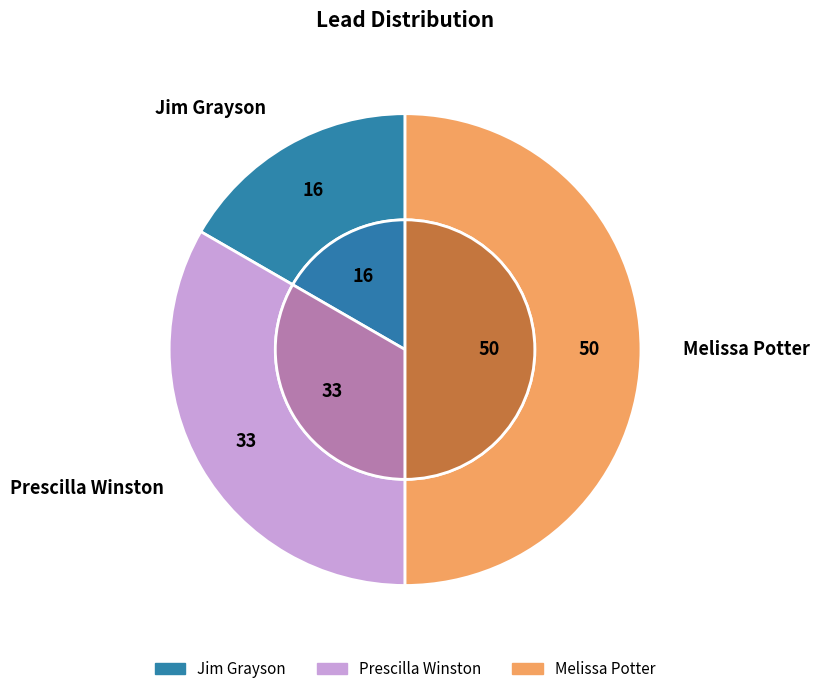

Rank the categories by value from highest to lowest.

Melissa Potter, Prescilla Winston, Jim Grayson